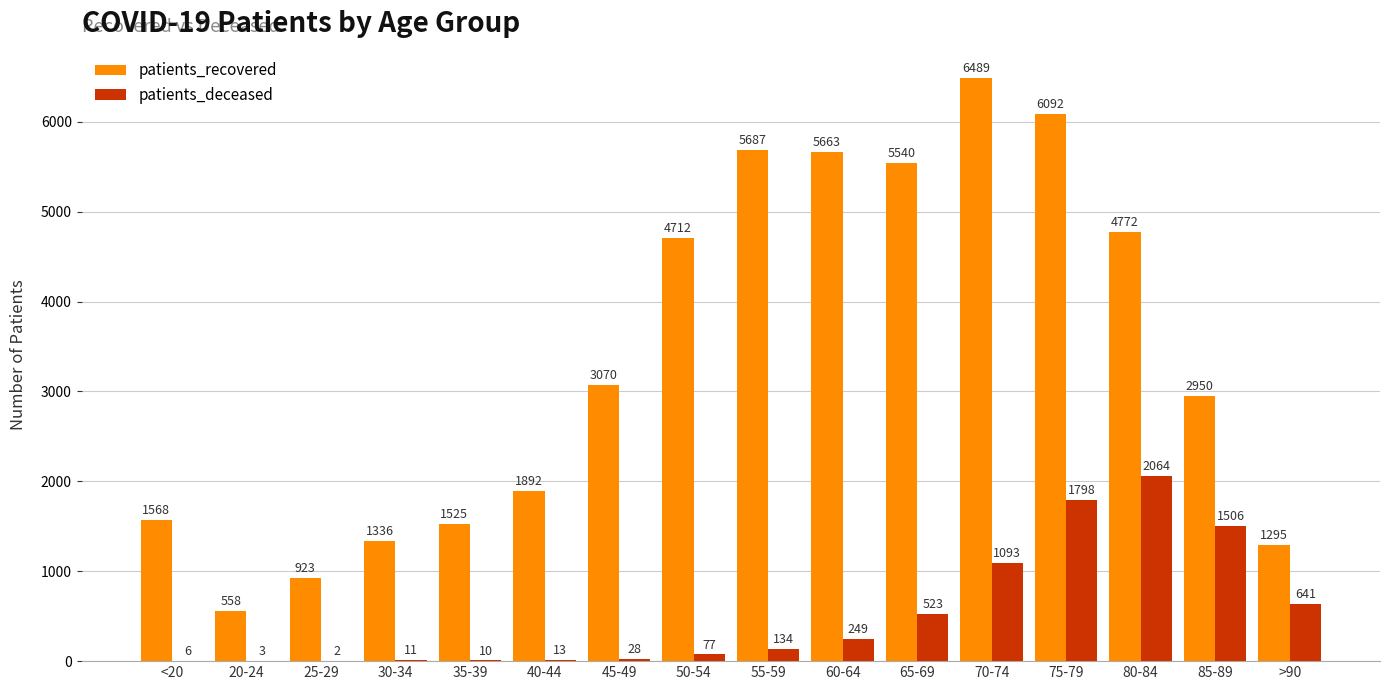

What is the sum of all patients_deceased values?

8158